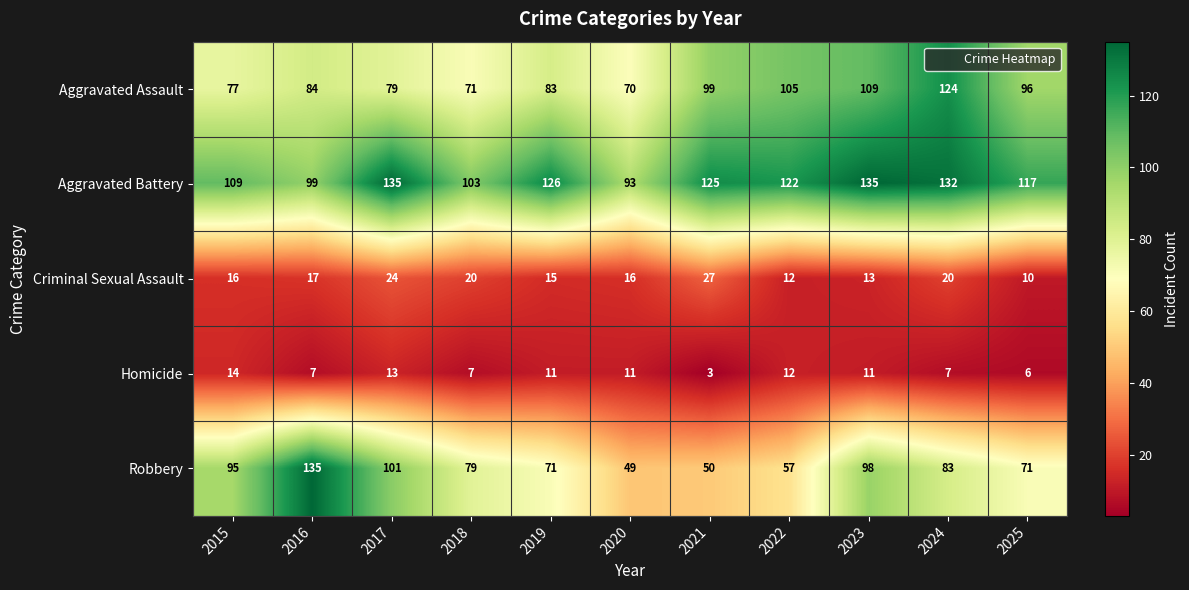

At 2017, list the series in order from largest to smallest.

Aggravated Battery, Robbery, Aggravated Assault, Criminal Sexual Assault, Homicide